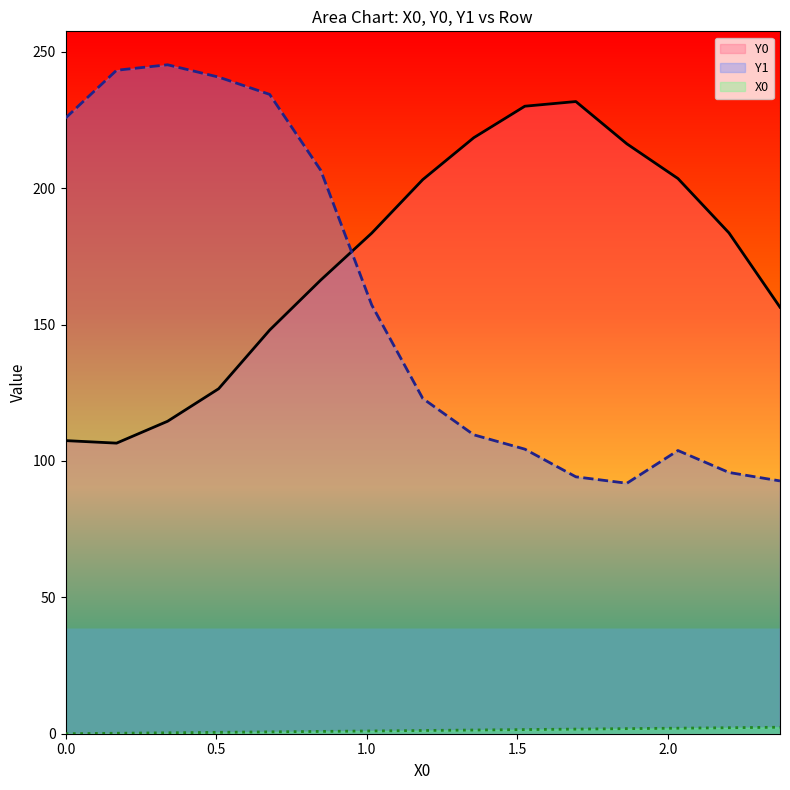

What is the maximum value shown in the chart?

245.2